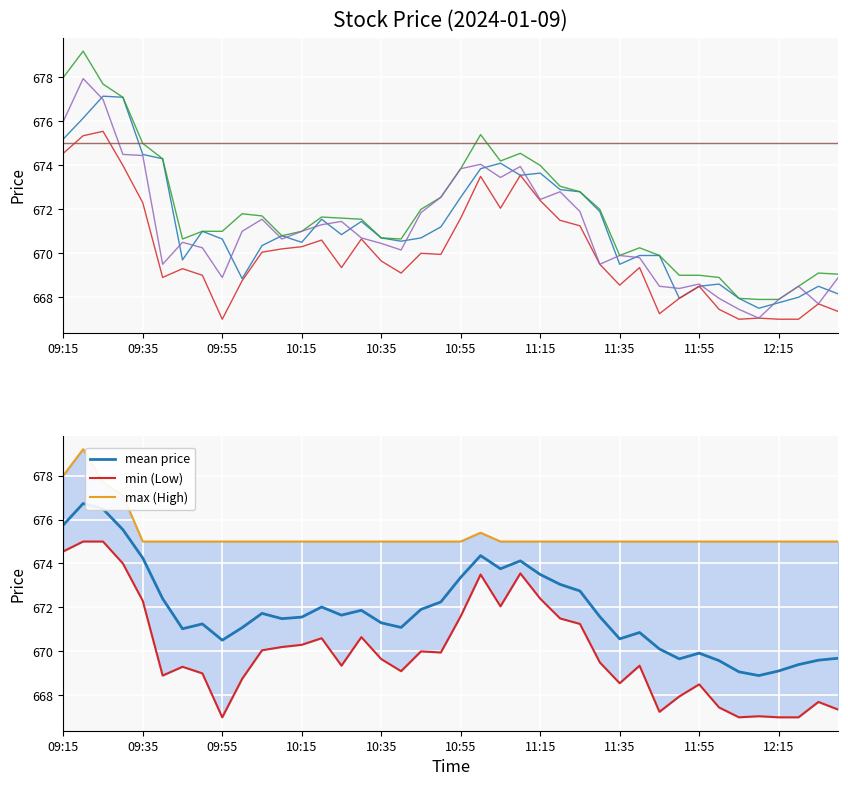

How many interior local peaks does the Open series have?

9